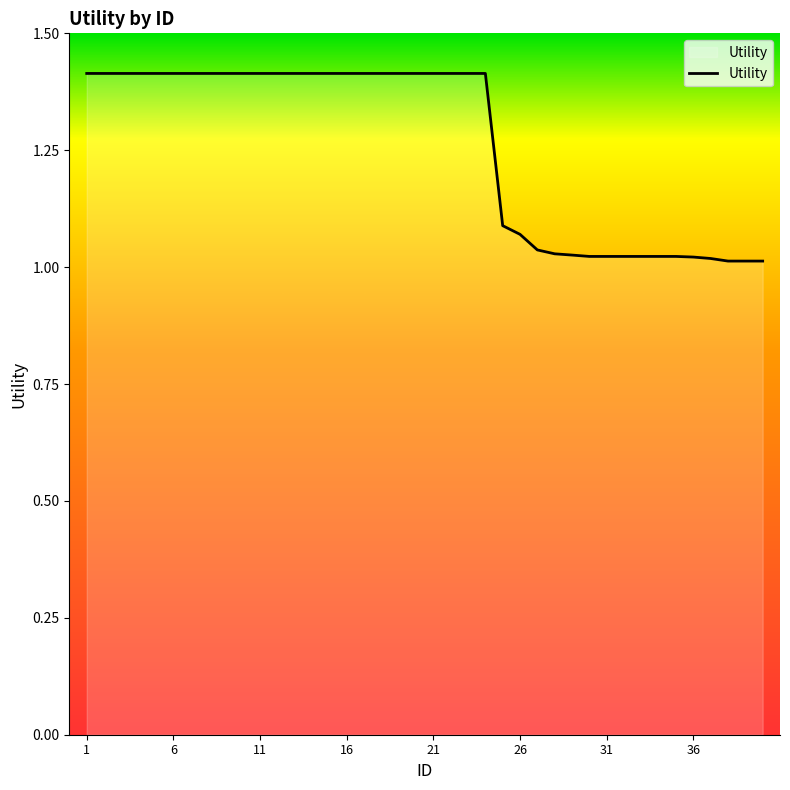

What is the greatest value displayed?

1.4